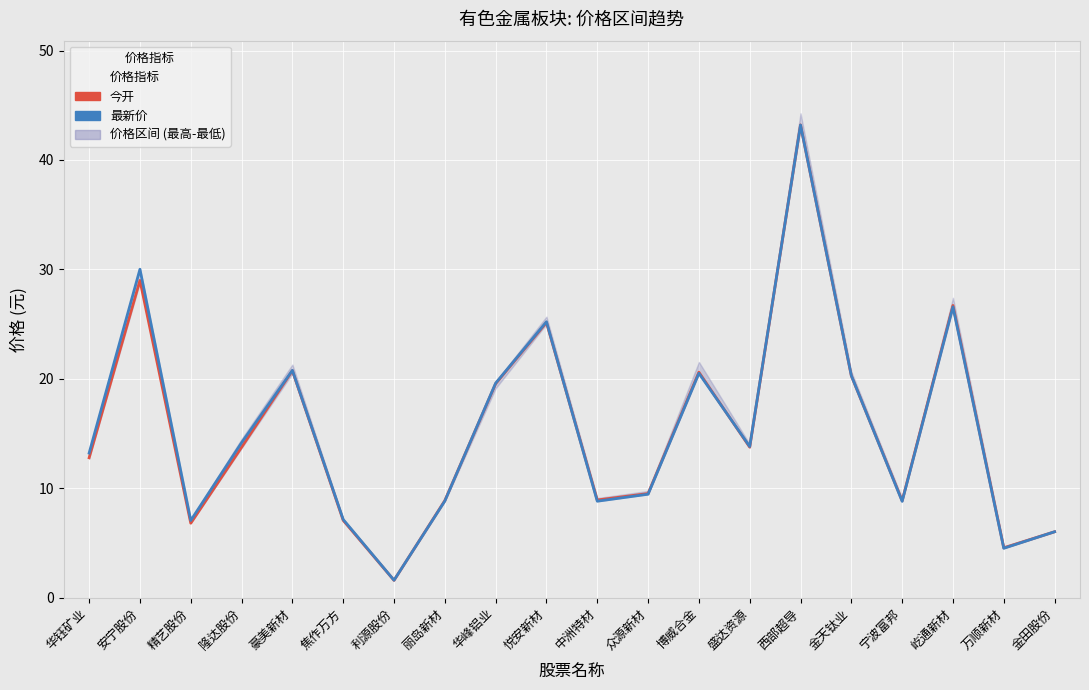

What is the smallest value displayed?

1.6